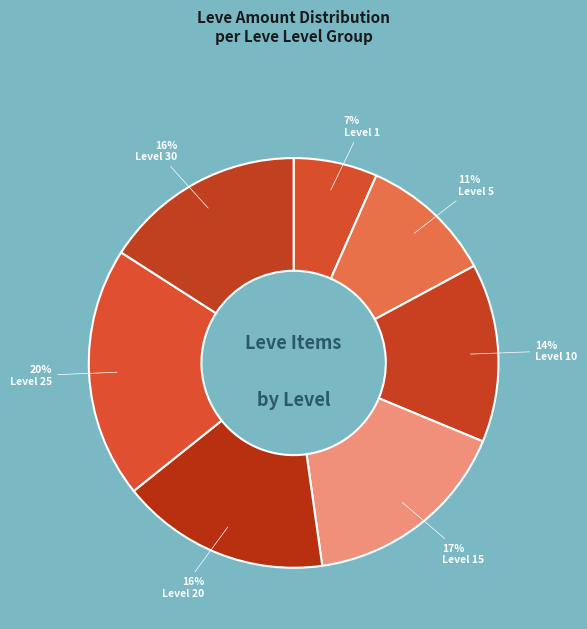

Does any single category account for the majority?

No